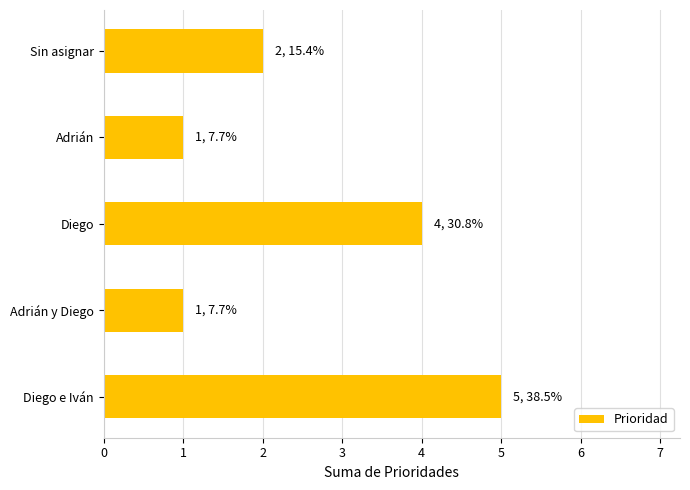

The value at Adrián y Diego is 1. True or false?

True